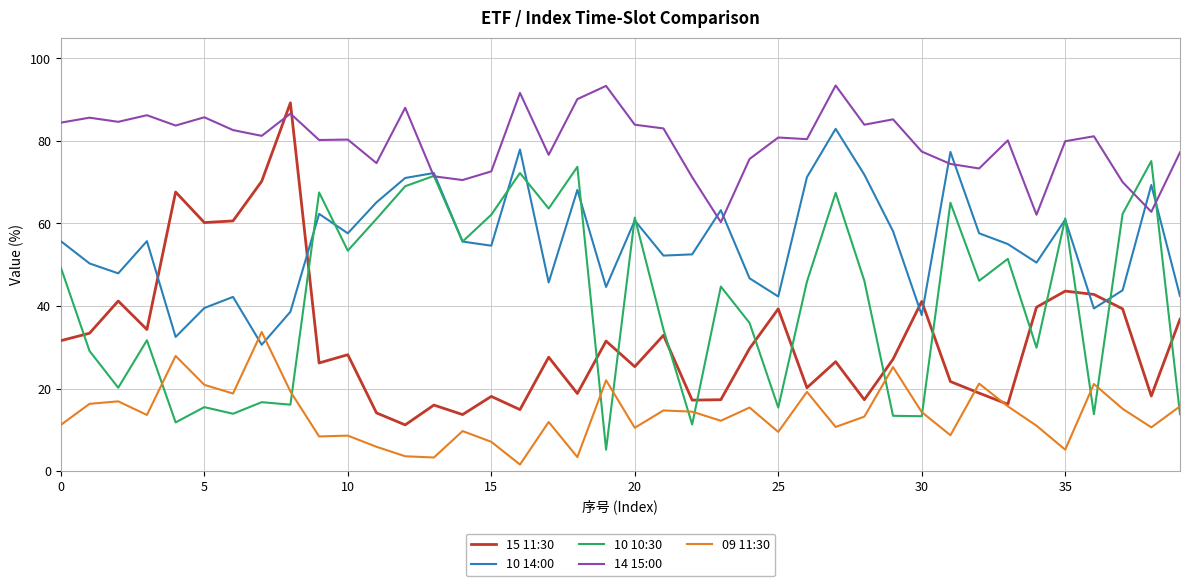

True or false: 09 11:30 and 14 15:00 intersect in this chart.

False